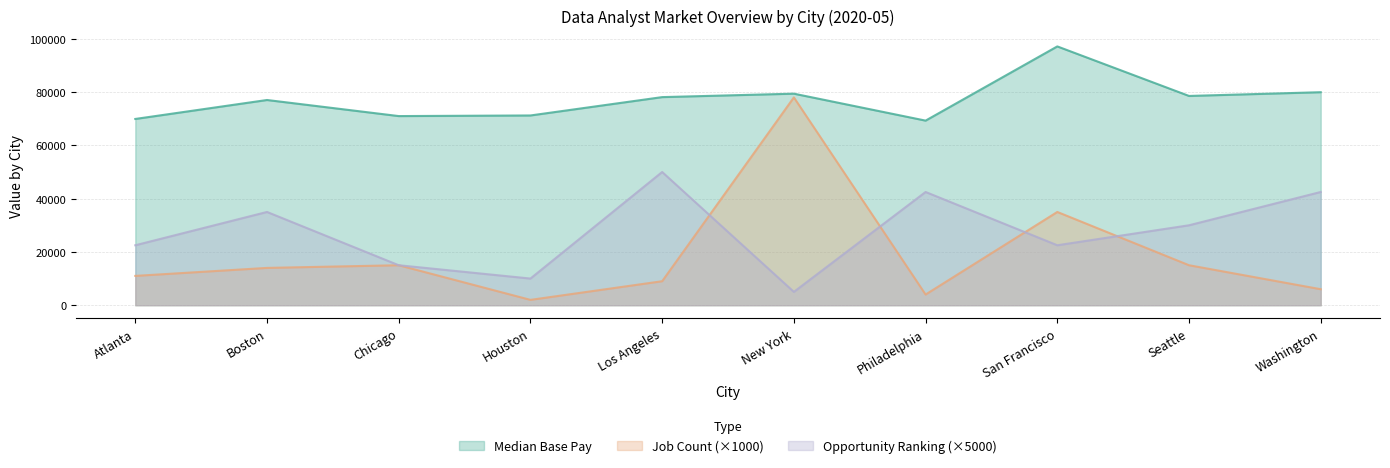

Reading left to right, transcribe all the data shown in this chart.

Median Base Pay: Atlanta=69913	Boston=77030	Chicago=70995	Houston=71224	Los Angeles=78112	New York=79406	Philadelphia=69289	San Francisco=97145	Seattle=78551	Washington=79958
Job Count: Atlanta=11000	Boston=14000	Chicago=15000	Houston=2000	Los Angeles=9000	New York=78000	Philadelphia=4000	San Francisco=35000	Seattle=15000	Washington=6000
Opportunity Ranking: Atlanta=22500	Boston=35000	Chicago=15000	Houston=10000	Los Angeles=50000	New York=5000	Philadelphia=42500	San Francisco=22500	Seattle=30000	Washington=42500